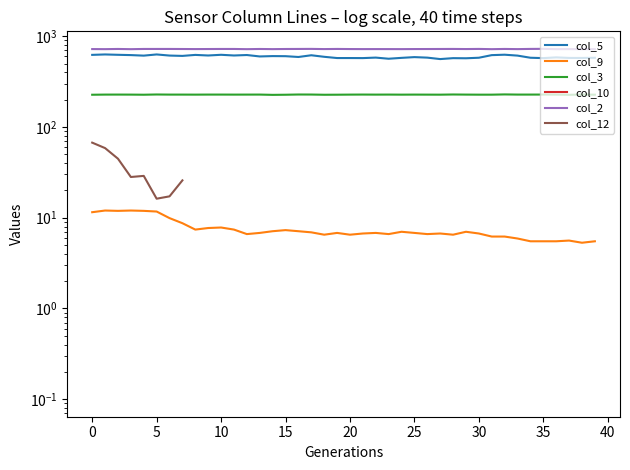

What is the highest value of the col_12 series?

67.2